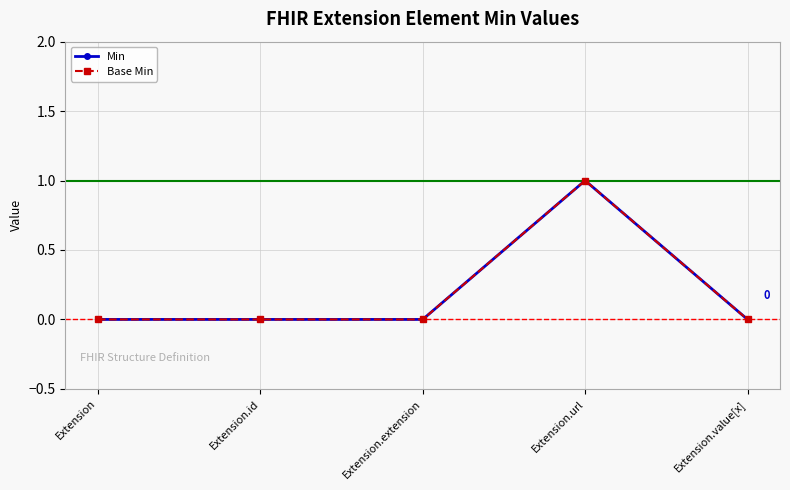

True or false: Min and Base Min intersect in this chart.

False